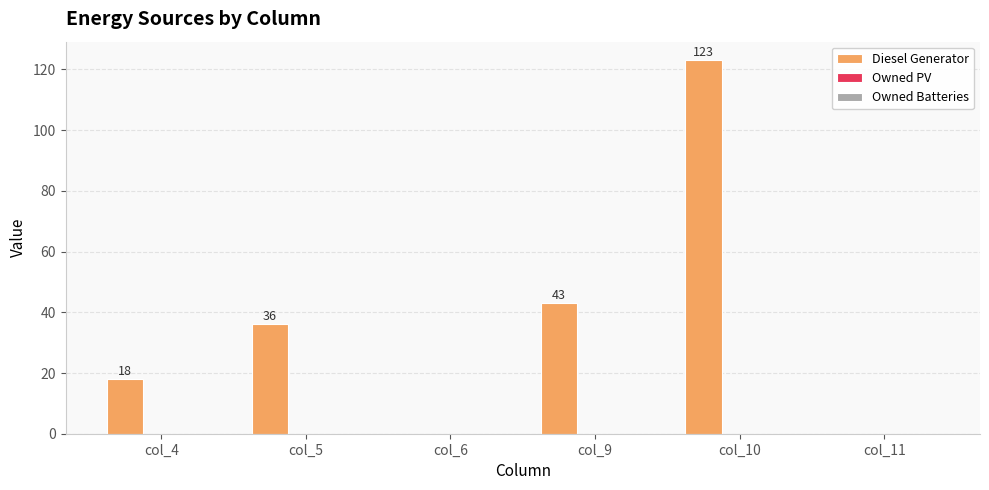

Which category has the highest value across all series?

col_10